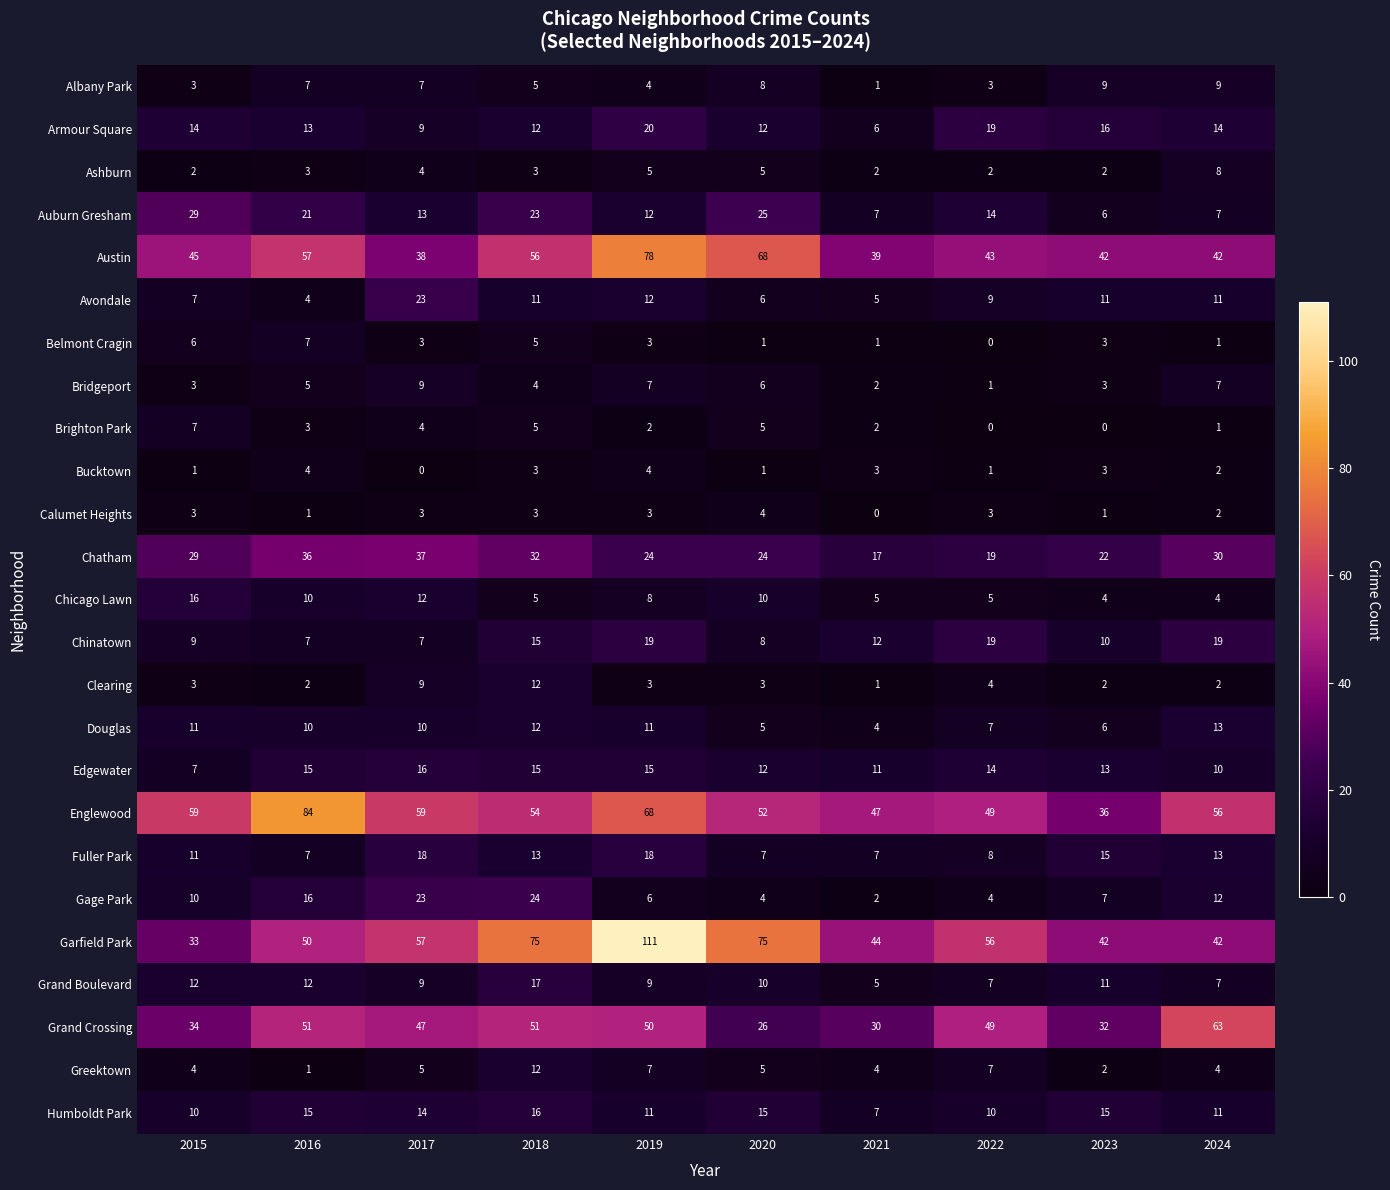

How many Belmont Cragin values are between 1 and 5?

7